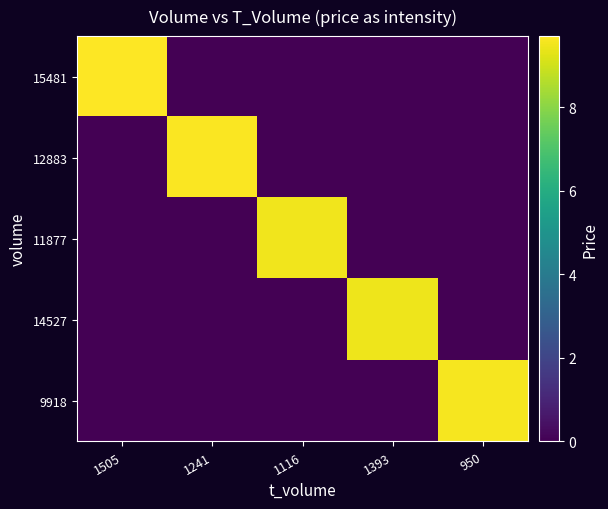

Reading left to right, transcribe all the data shown in this chart.

15481: 1505=9.7	1241=0.0	1116=0.0	1393=0.0	950=0.0
12883: 1505=0.0	1241=9.7	1116=0.0	1393=0.0	950=0.0
11877: 1505=0.0	1241=0.0	1116=9.5	1393=0.0	950=0.0
14527: 1505=0.0	1241=0.0	1116=0.0	1393=9.5	950=0.0
9918: 1505=0.0	1241=0.0	1116=0.0	1393=0.0	950=9.6